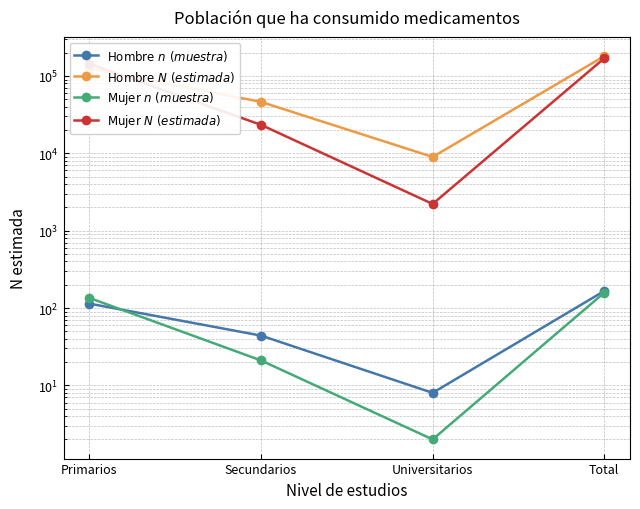

What is the spread (max minus min) of values at Total?

180330